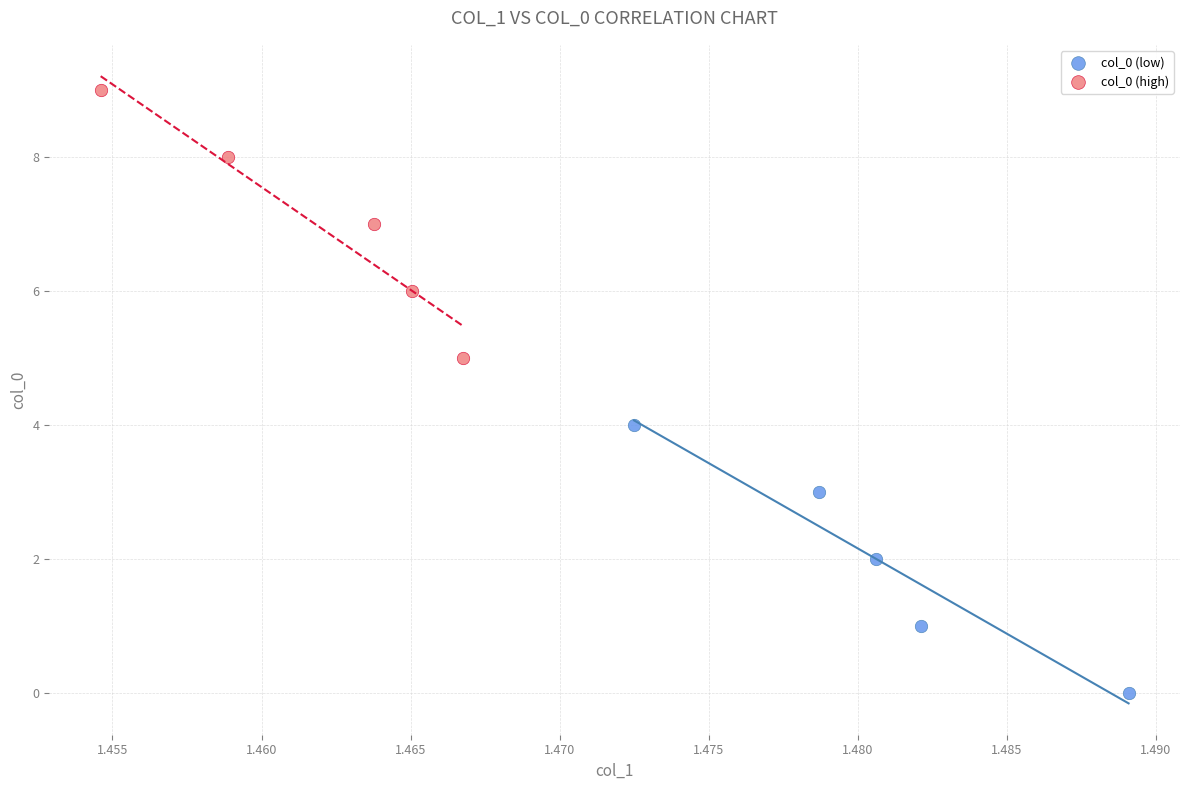

Which series reaches the minimum Y coordinate?

col_0 (low)